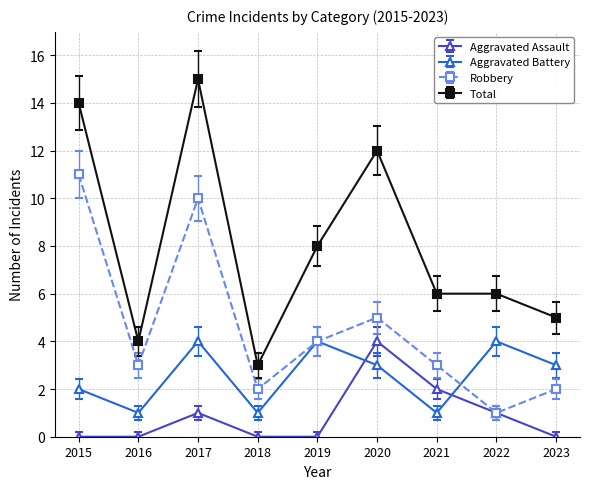

What is the value of the Aggravated Assault point at the 6th from the left?

4